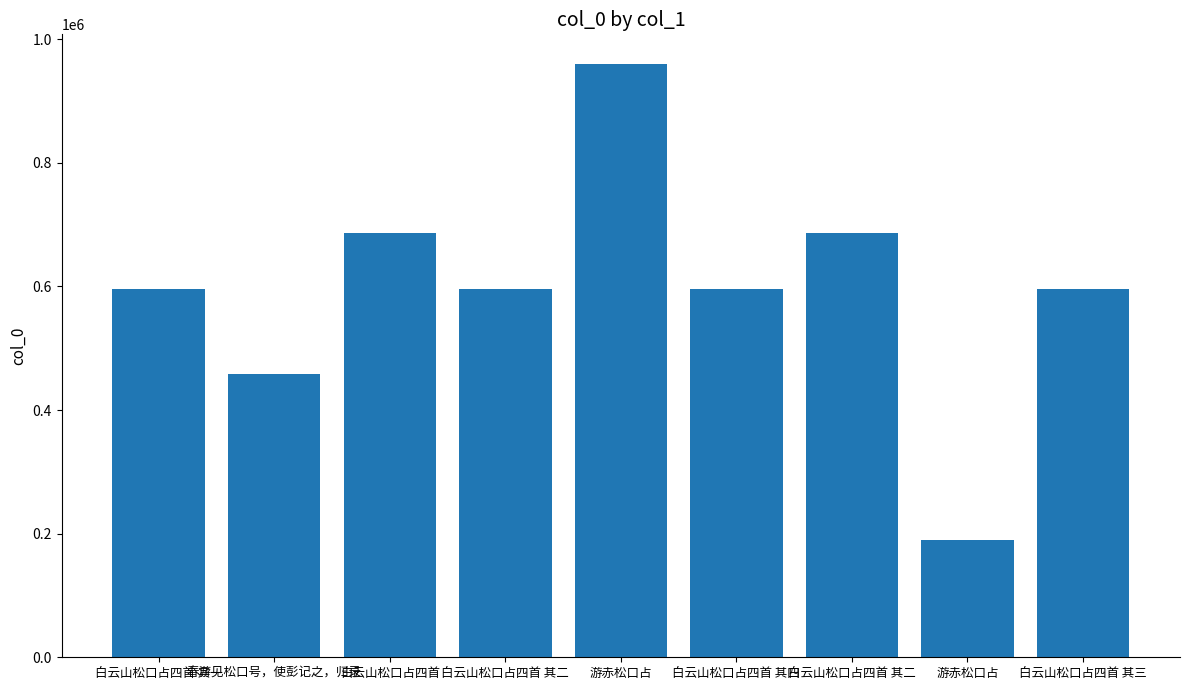

Is it true that the value at 白云山松口占四首 其四 is 191411?

False